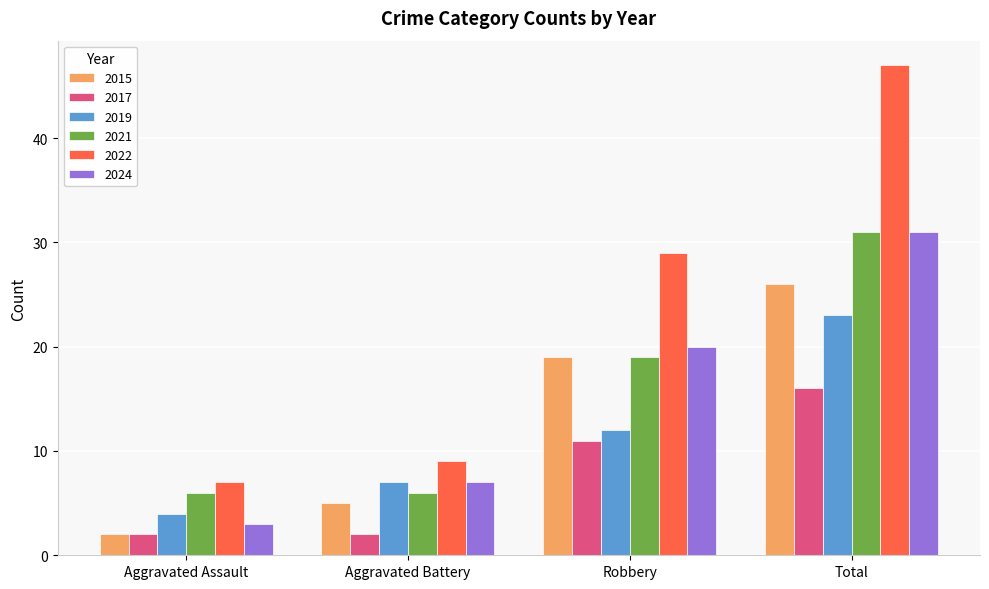

Reading left to right, list all the values displayed in this chart.

2015: Aggravated Assault=2	Aggravated Battery=5	Robbery=19	Total=26
2017: Aggravated Assault=2	Aggravated Battery=2	Robbery=11	Total=16
2019: Aggravated Assault=4	Aggravated Battery=7	Robbery=12	Total=23
2021: Aggravated Assault=6	Aggravated Battery=6	Robbery=19	Total=31
2022: Aggravated Assault=7	Aggravated Battery=9	Robbery=29	Total=47
2024: Aggravated Assault=3	Aggravated Battery=7	Robbery=20	Total=31